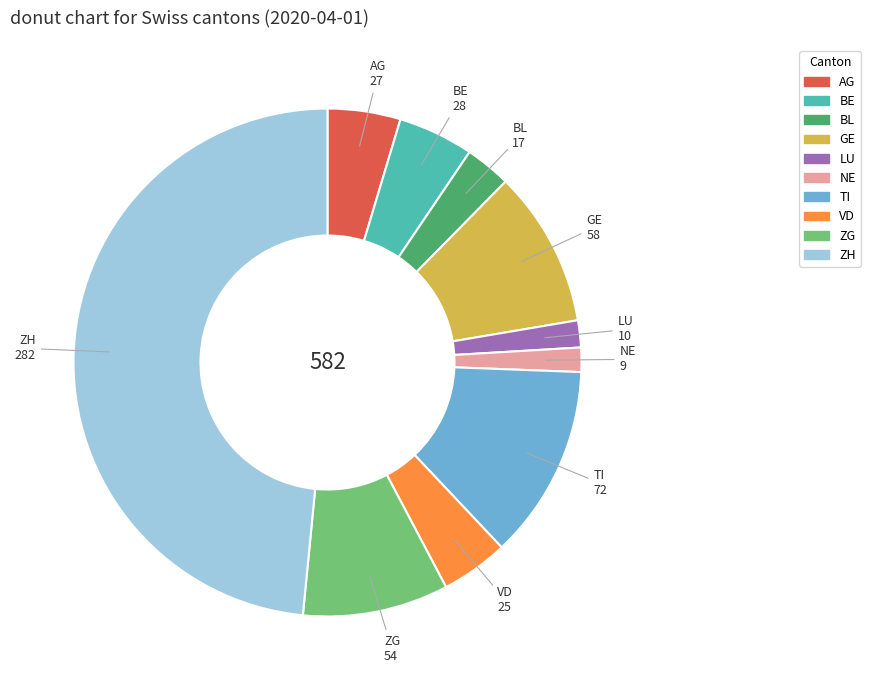

What is the ratio of the value at BE to the value at AG?

1.0